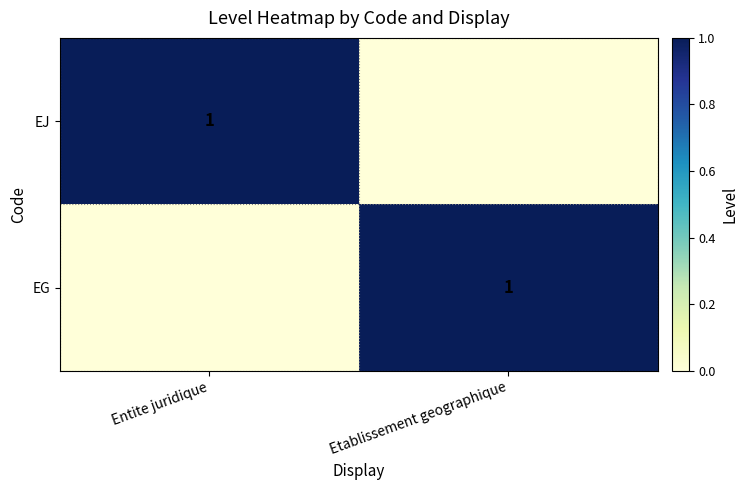

The value of EJ at Entite juridique is 1. True or false?

True